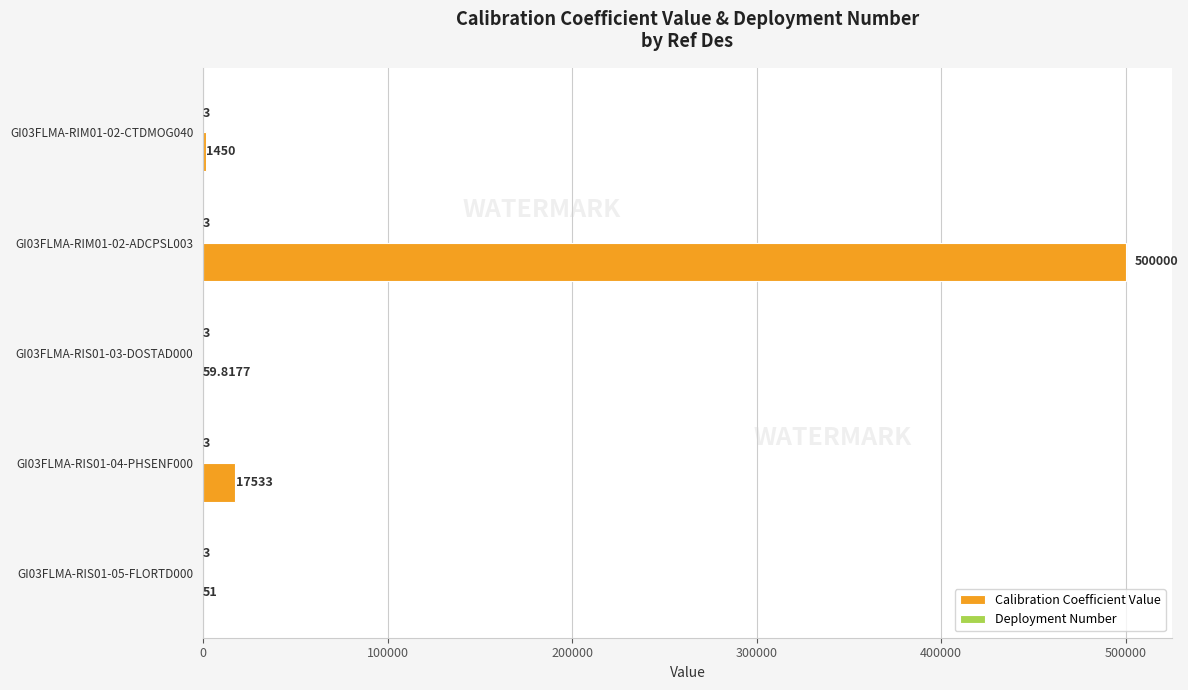

Between GI03FLMA-RIS01-04-PHSENF000 and GI03FLMA-RIM01-02-CTDMOG040, which series saw the biggest shift?

Calibration Coefficient Value